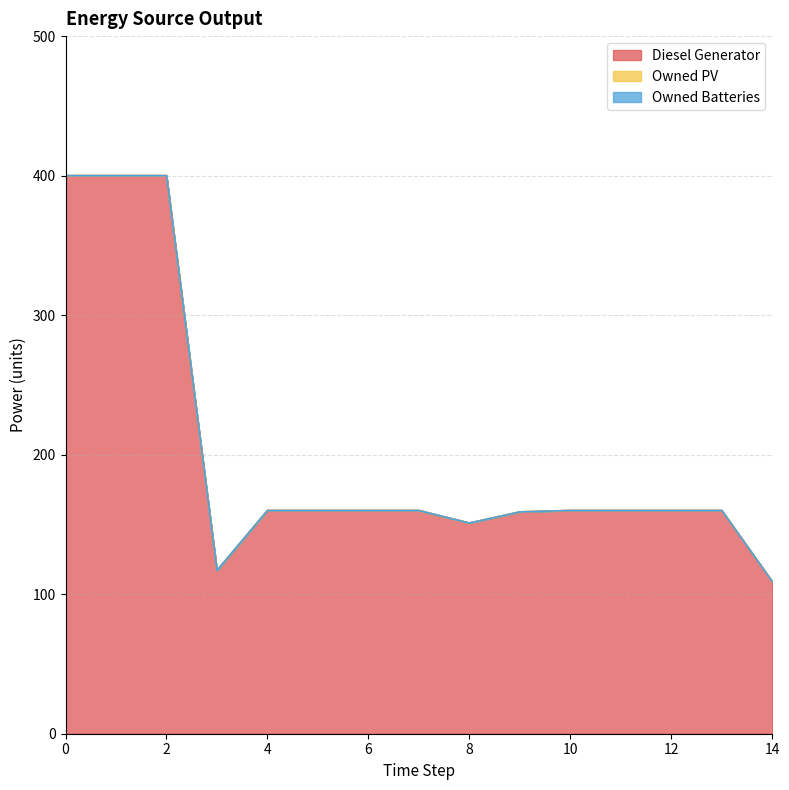

Reading left to right, what are all the values shown in this chart?

Diesel Generator: 0=400.0	1=400.0	2=400.0	3=117.0	4=160.0	5=160.0	6=160.0	7=160.0	8=151.0	9=159.0	10=160.0	11=160.0	12=160.0	13=160.0	14=109.0
Owned PV: 0=0.0	1=0.0	2=0.0	3=0.0	4=0.0	5=0.0	6=0.0	7=0.0	8=0.0	9=0.0	10=0.0	11=0.0	12=0.0	13=0.0	14=0.0
Owned Batteries: 0=0.0	1=0.0	2=0.0	3=0.0	4=0.0	5=0.0	6=0.0	7=0.0	8=0.0	9=0.0	10=0.0	11=0.0	12=0.0	13=0.0	14=0.0